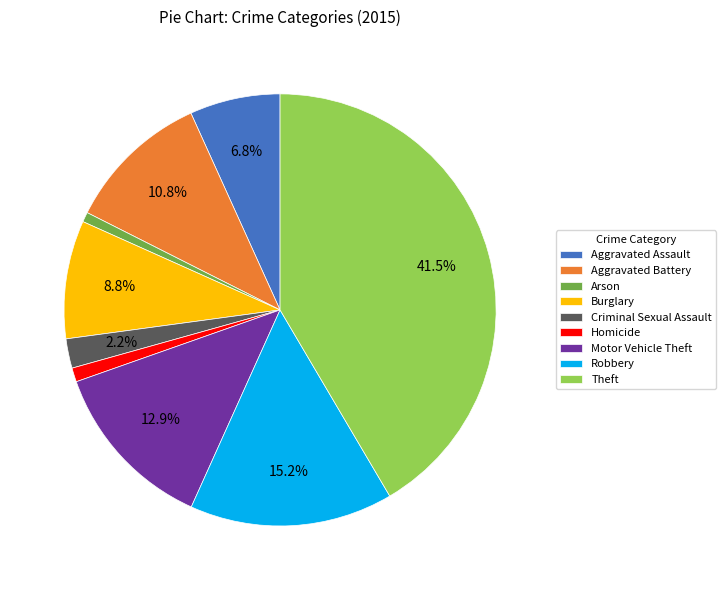

What percentage do Robbery and Criminal Sexual Assault together represent?

17.4%